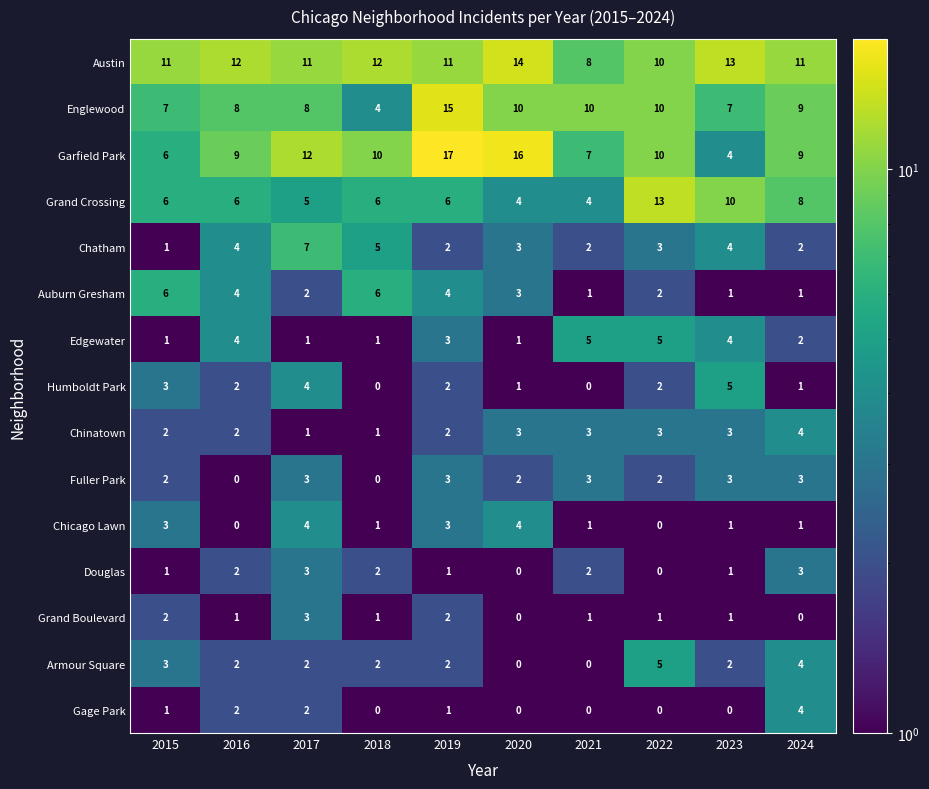

Which series has the largest total across all categories?

Austin